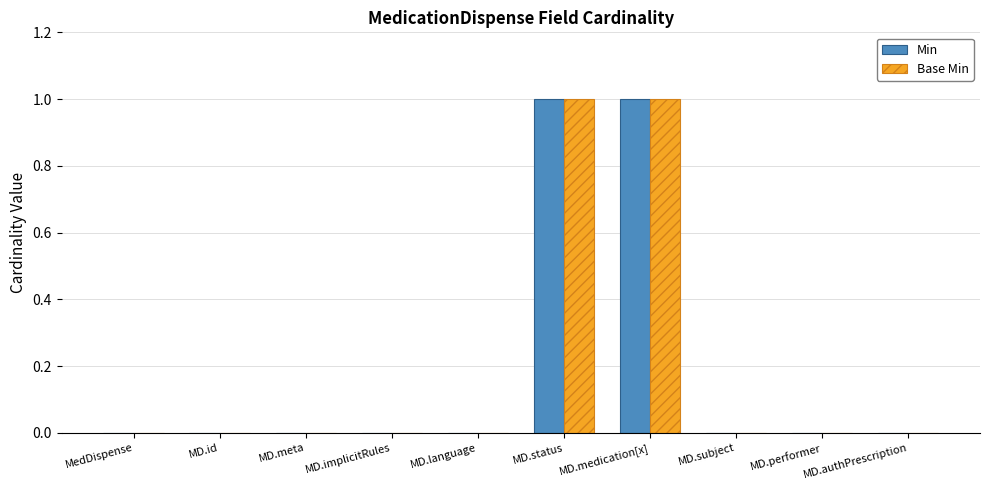

Is it true that Min equals 0 at MD.authPrescription?

True